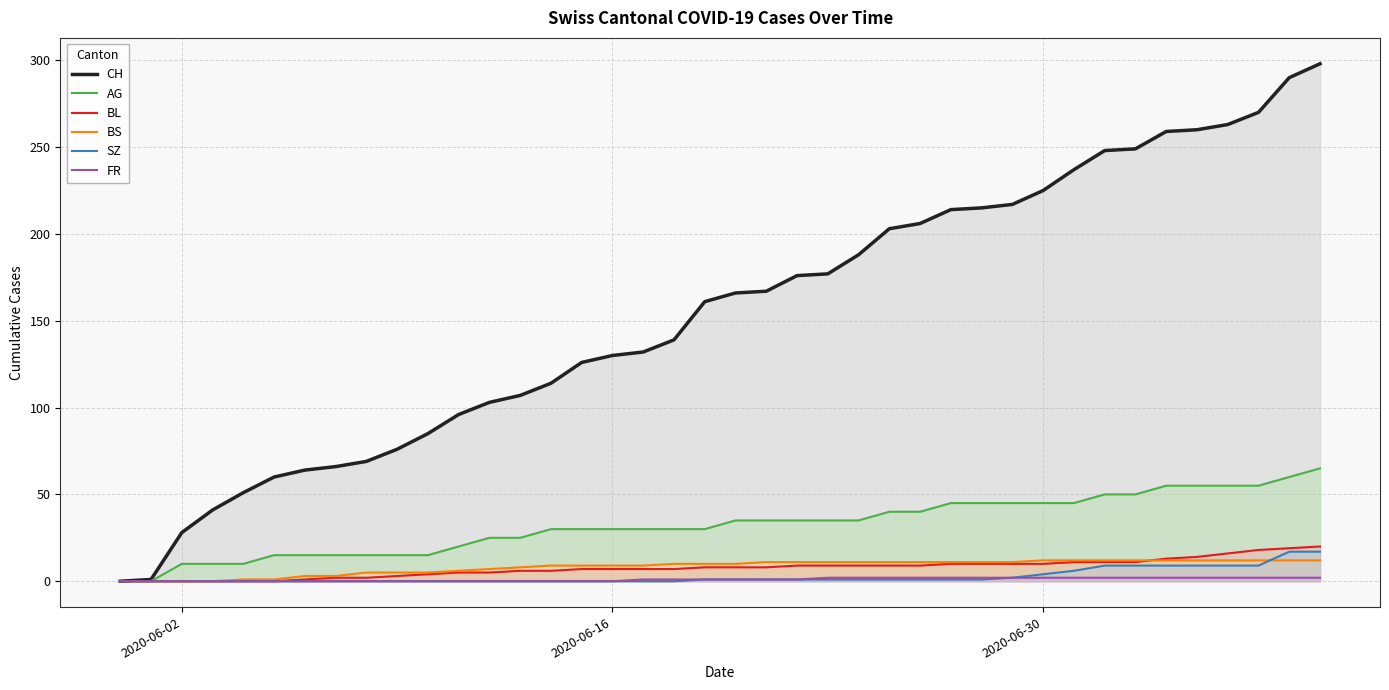

Which series has the largest total across all categories?

CH